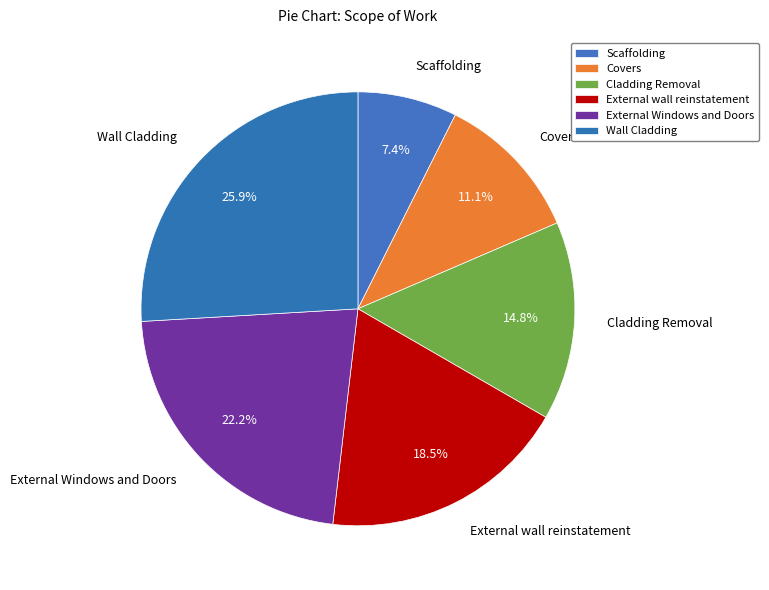

Which category has the smallest portion of the pie?

Scaffolding